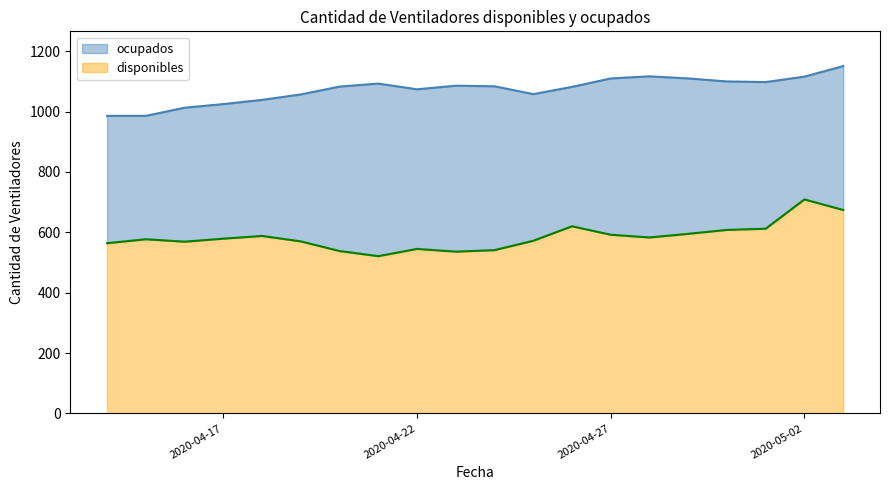

True or false: disponibles and ocupados cross at least once.

False